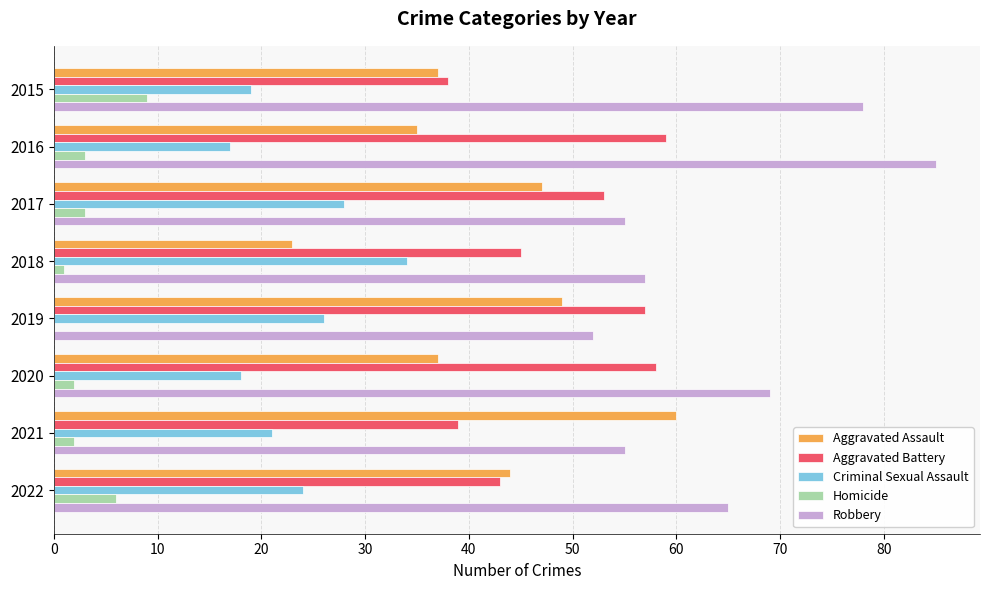

What value does the Aggravated Assault series have at 2017, to the nearest 10?

50